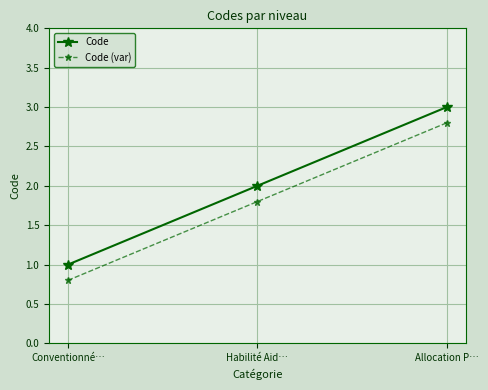

Count the number of categories in the chart.

3